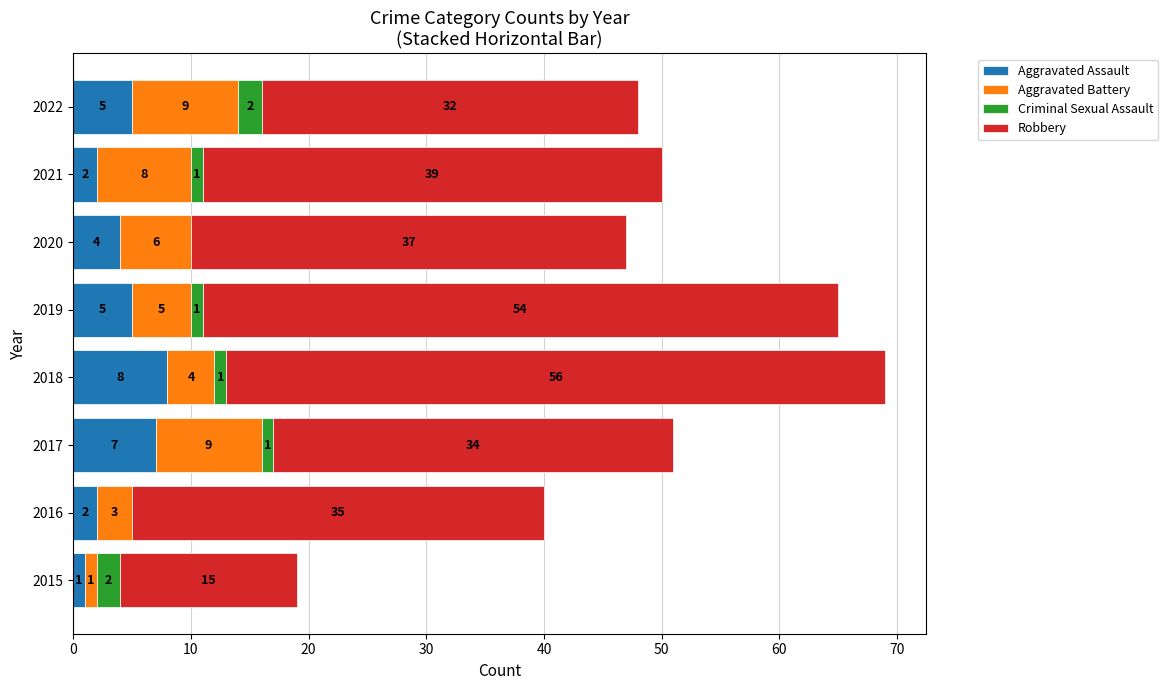

What is the total value across all series at 2018?

69